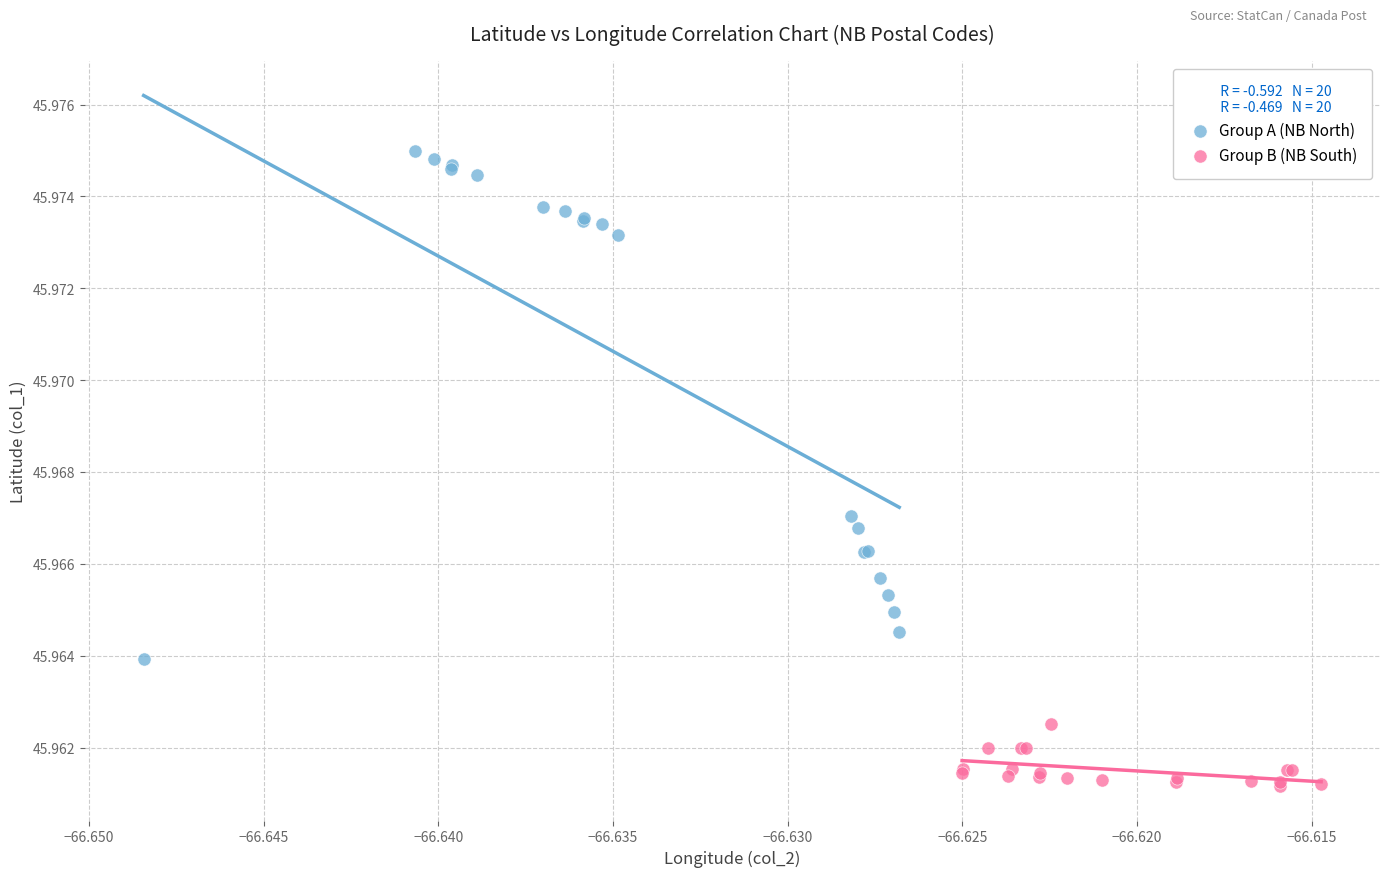

Which series contains the highest Y value?

Group A (NB North)